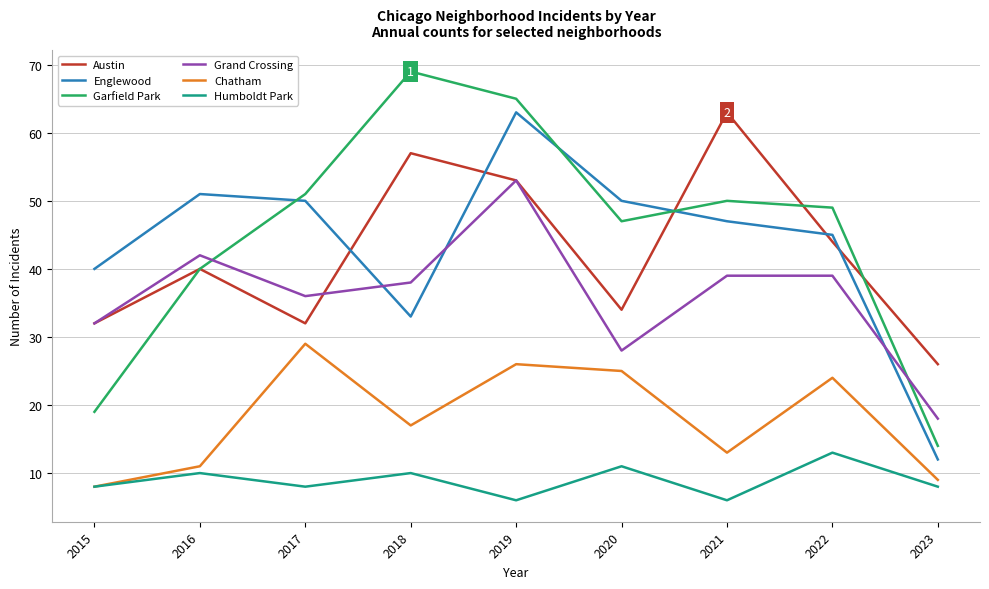

True or false: Humboldt Park has a value of 8 at 2015.

True